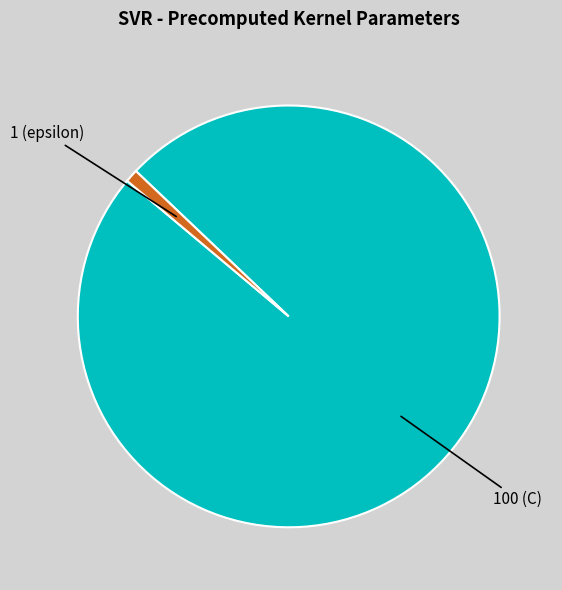

Does 100 (C) account for over 50% of the chart?

Yes